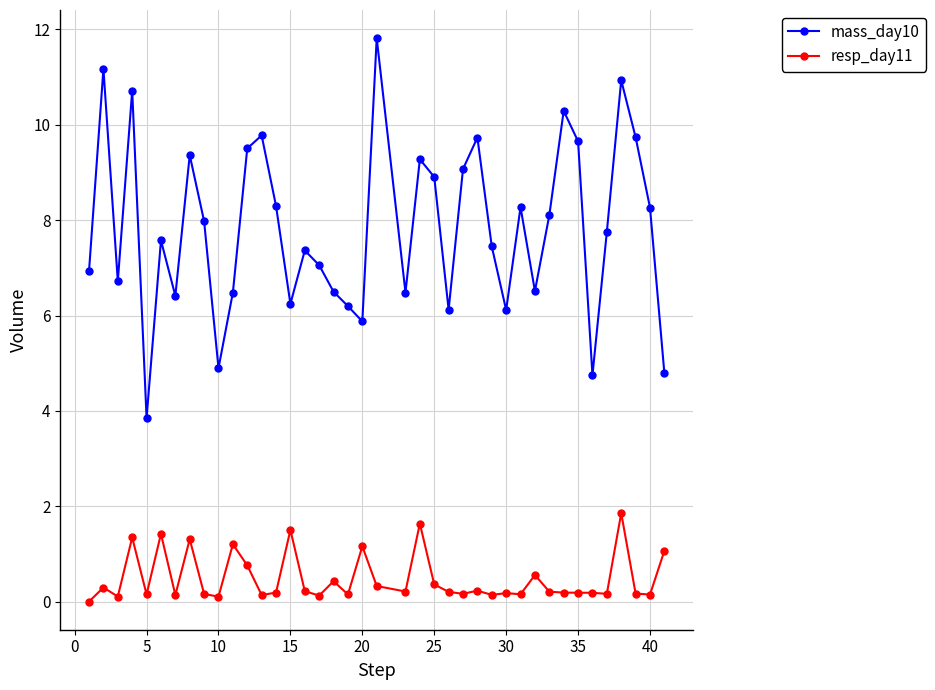

What is the difference between the maximum and minimum values in the mass_day10 series?

8.0